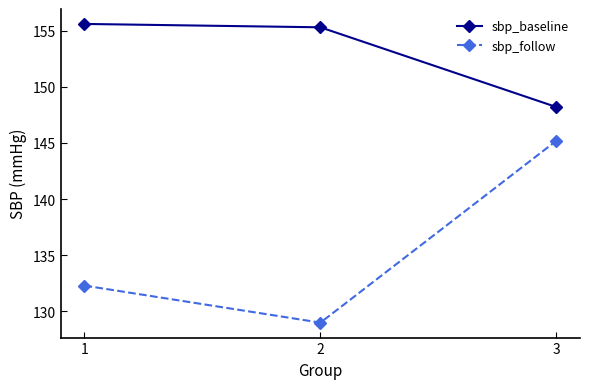

What is the greatest value displayed?

155.6